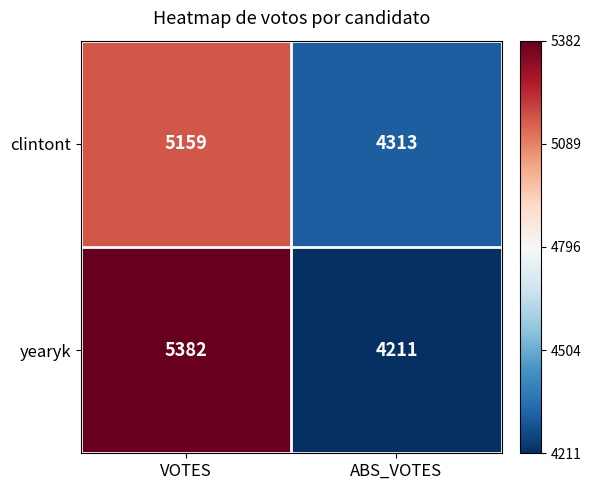

At which category is the sum across all series the highest?

VOTES